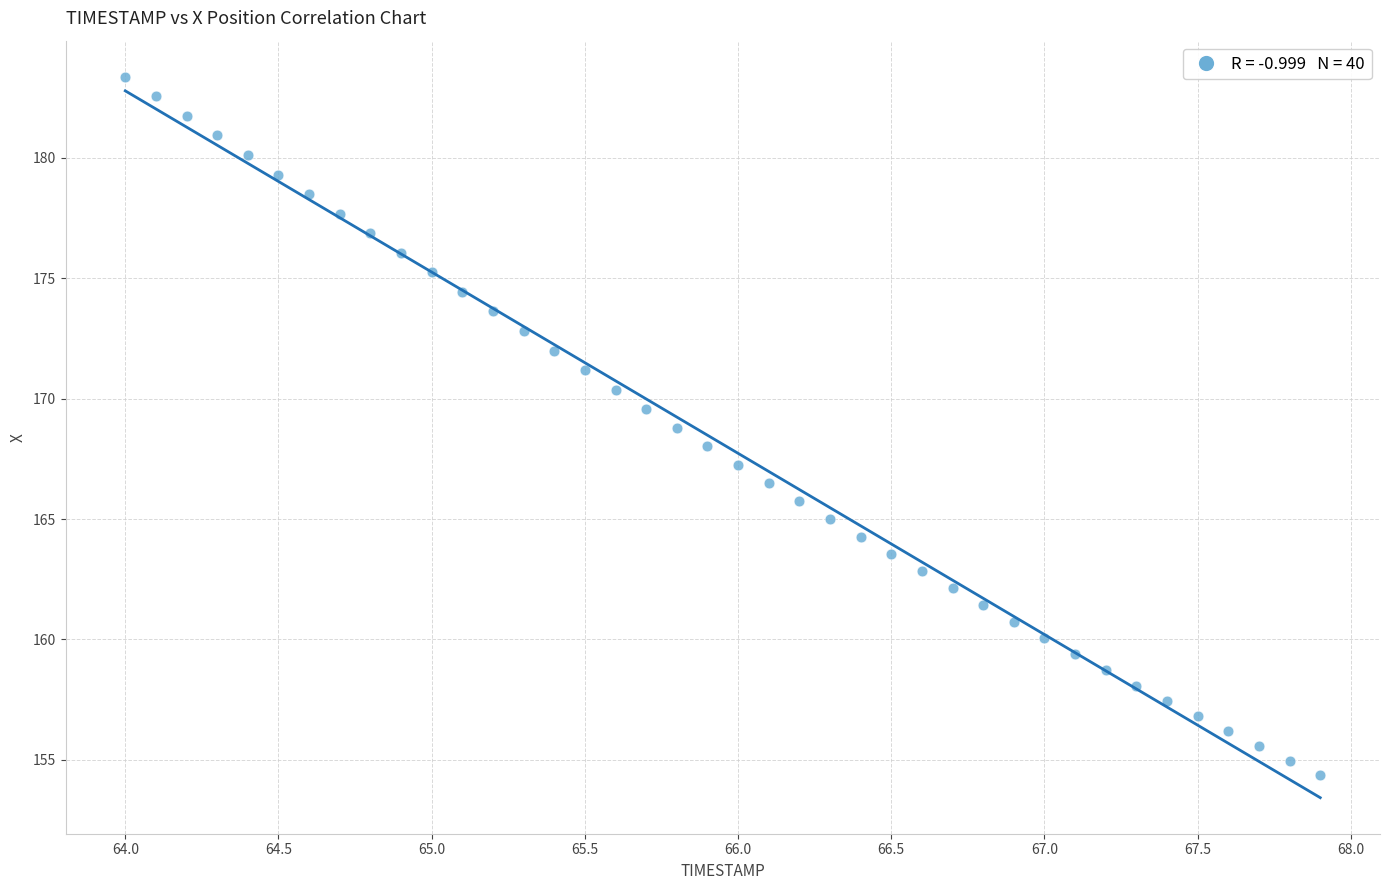

What is the range of X values (max minus min)?

3.9